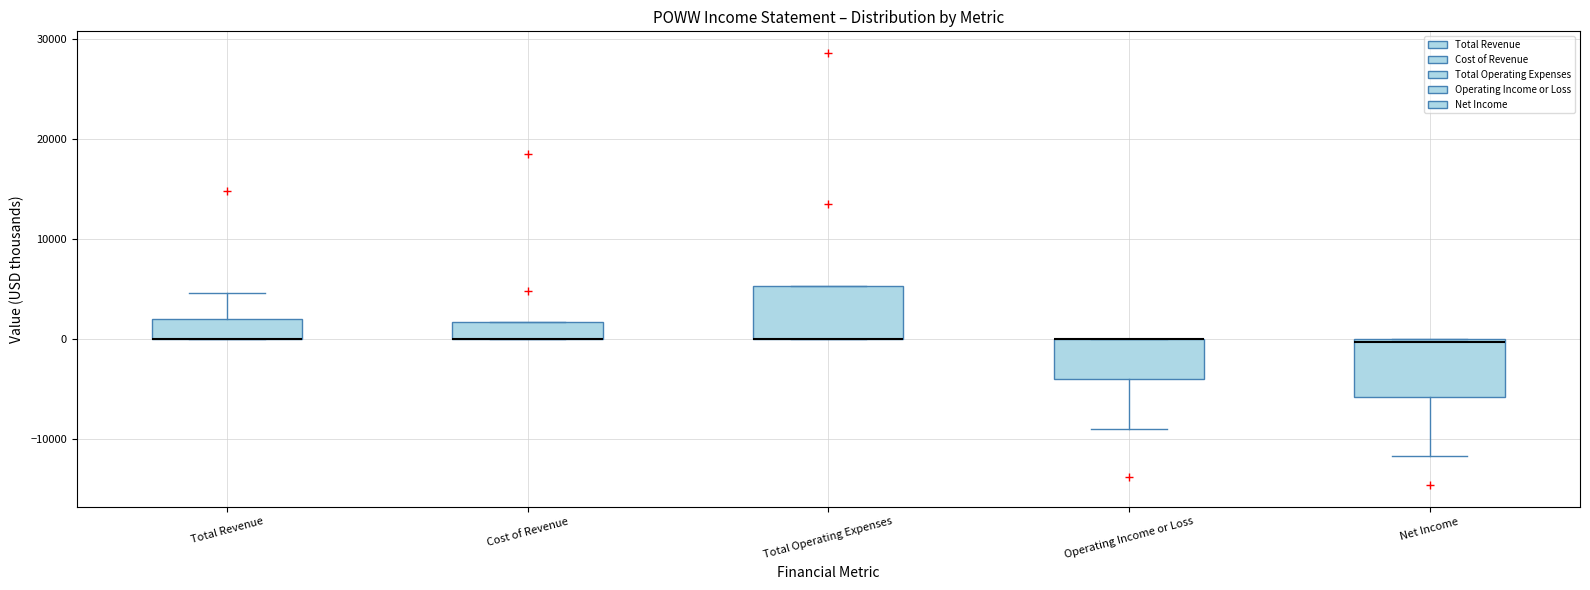

Where does the upper whisker of the box for Total Revenue end on the y-axis? The values are not printed on the chart, so give them approximately, as read against the axis.

5000